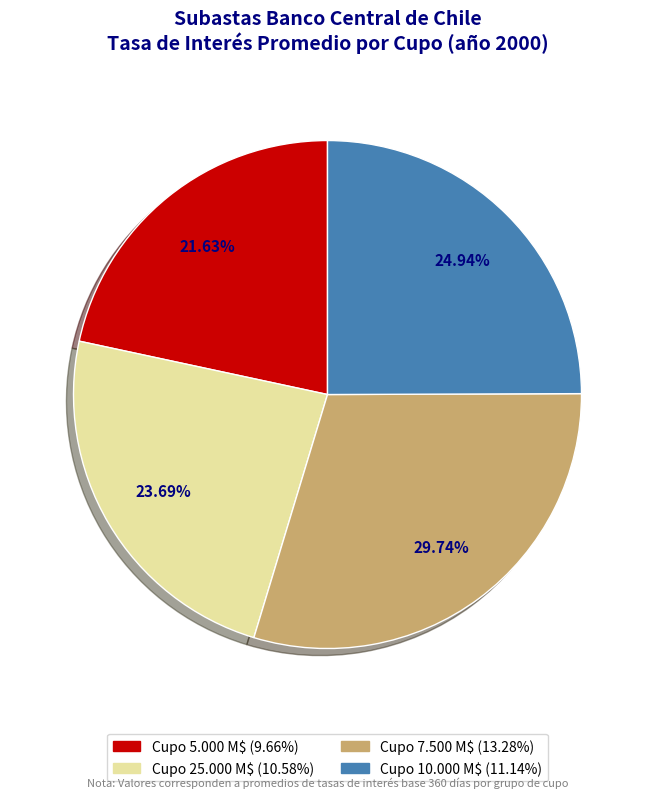

Count the number of slices in the pie.

4